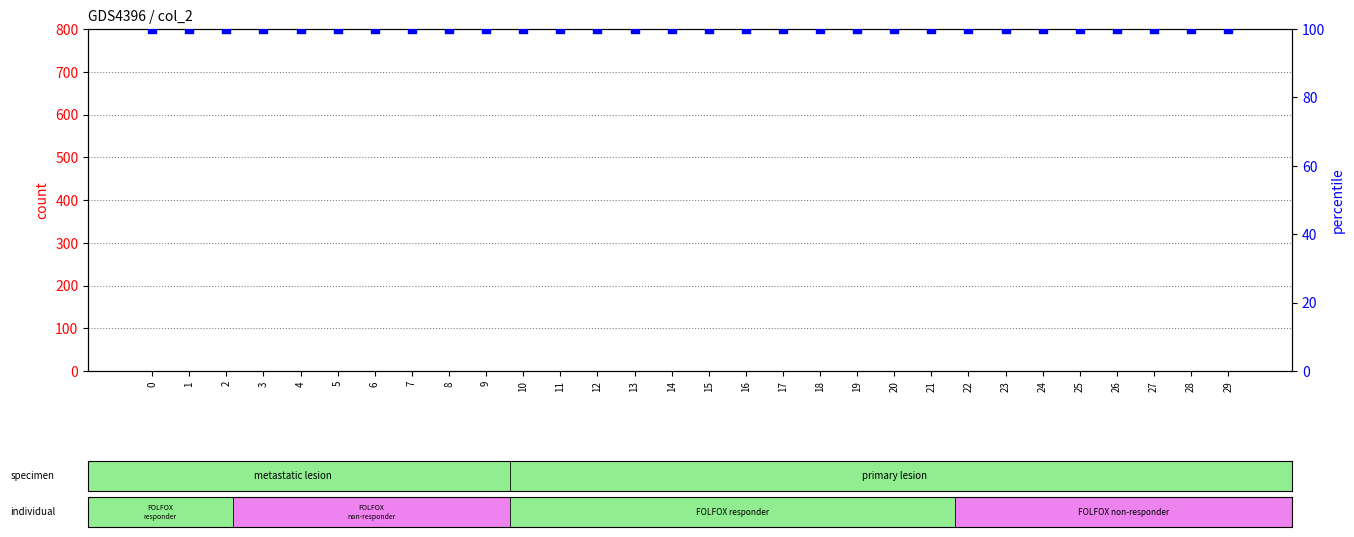

Which series has the largest total across all categories?

percentile rank within the sample